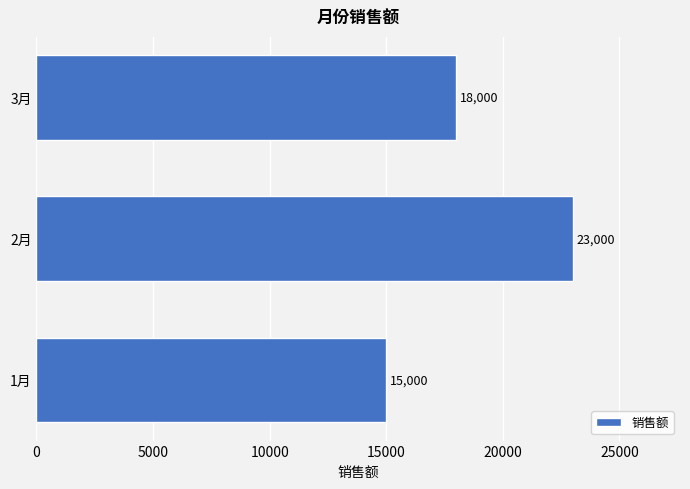

How many values are below 18000?

1